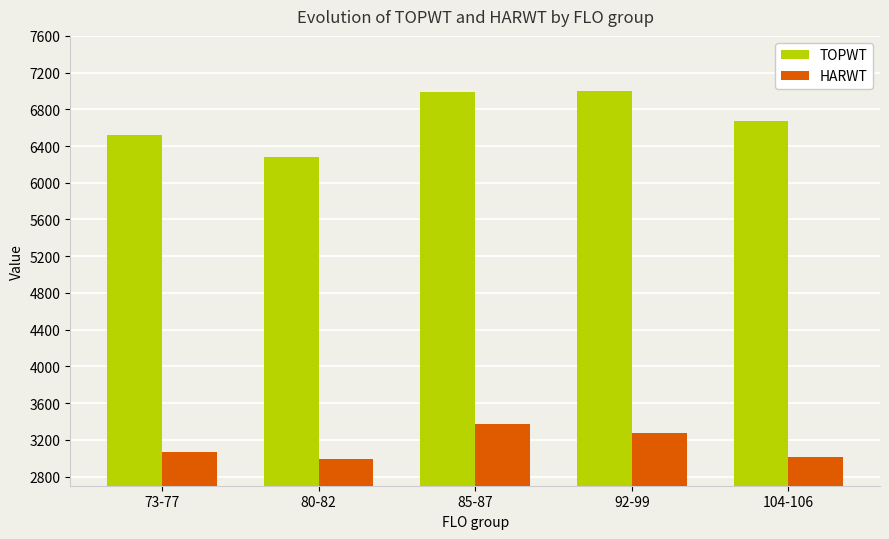

What position from the right is 73-77?

5